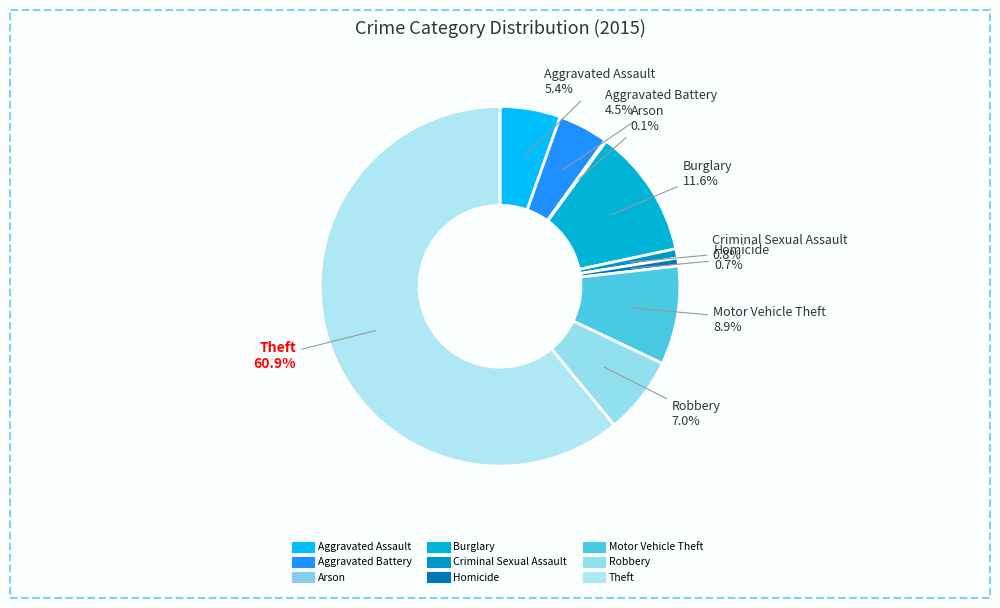

Which slice is the largest?

Theft